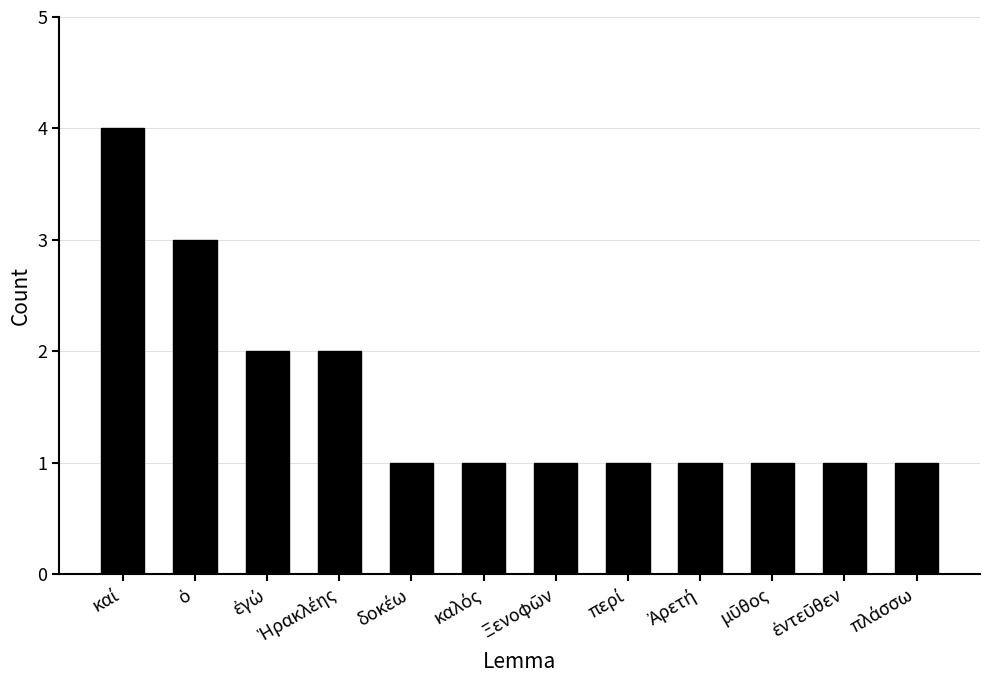

What is the value of the 1st bar from the left?

4